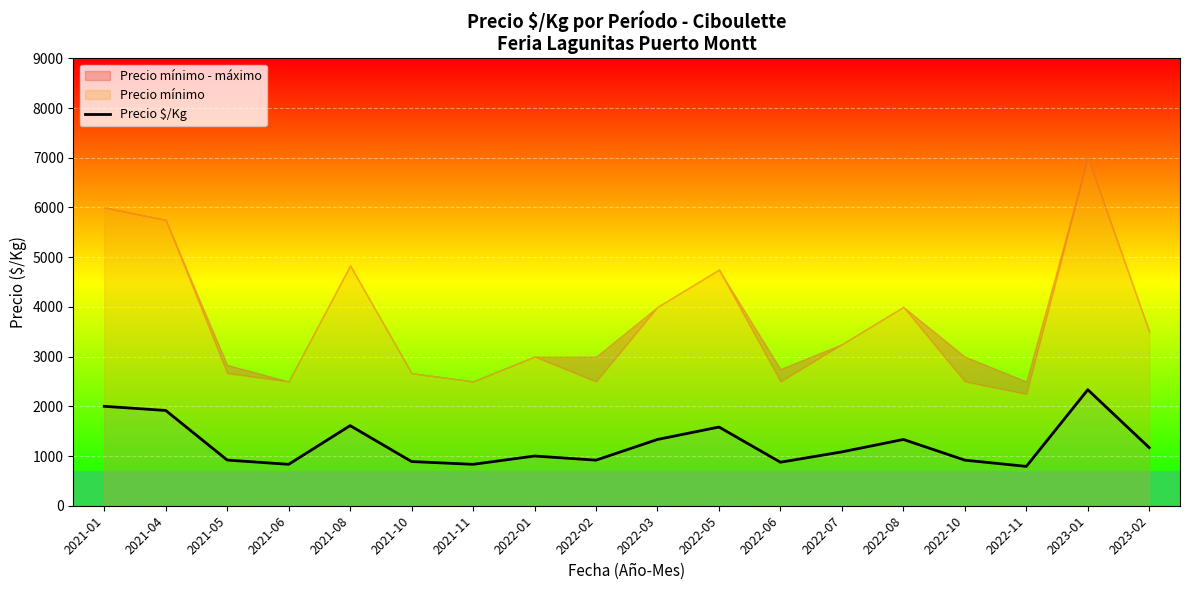

What is the difference between the maximum and minimum values?

1542.0